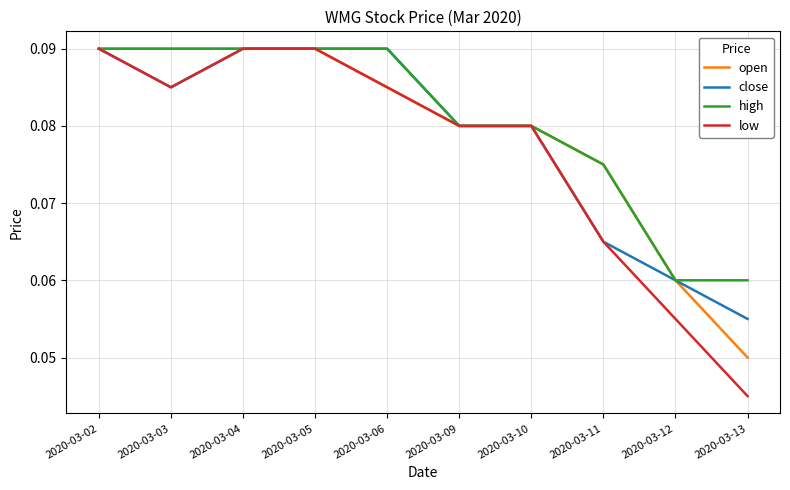

At which label does close reach its minimum?

2020-03-13